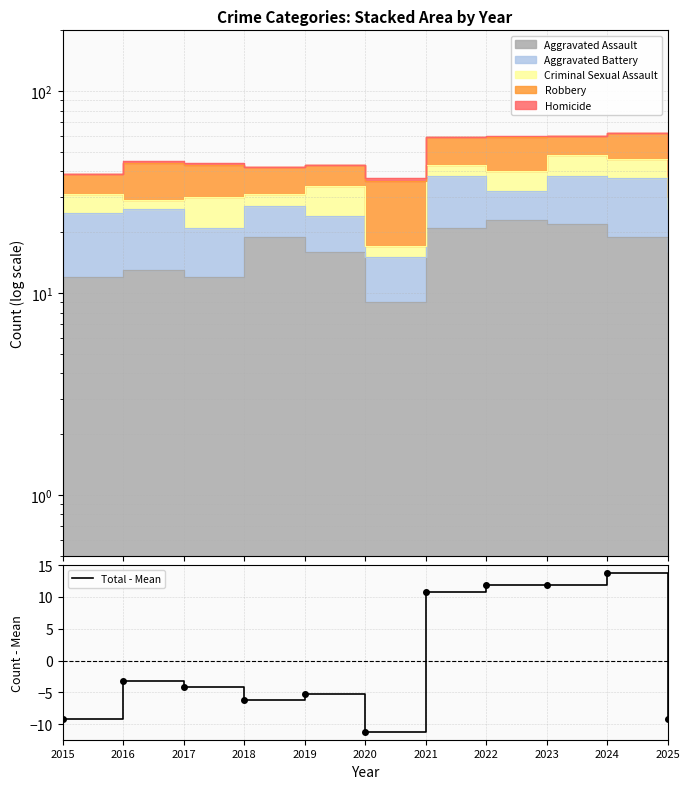

Which has a higher value, 2019 or 2023?

2023